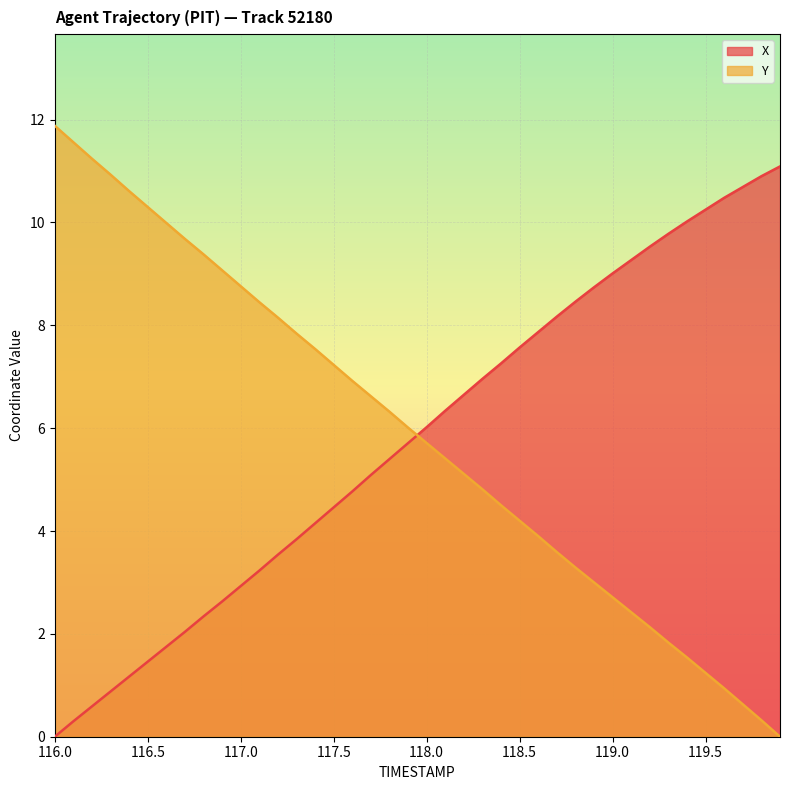

Rank the series by their maximum value, from highest to lowest.

Y, X